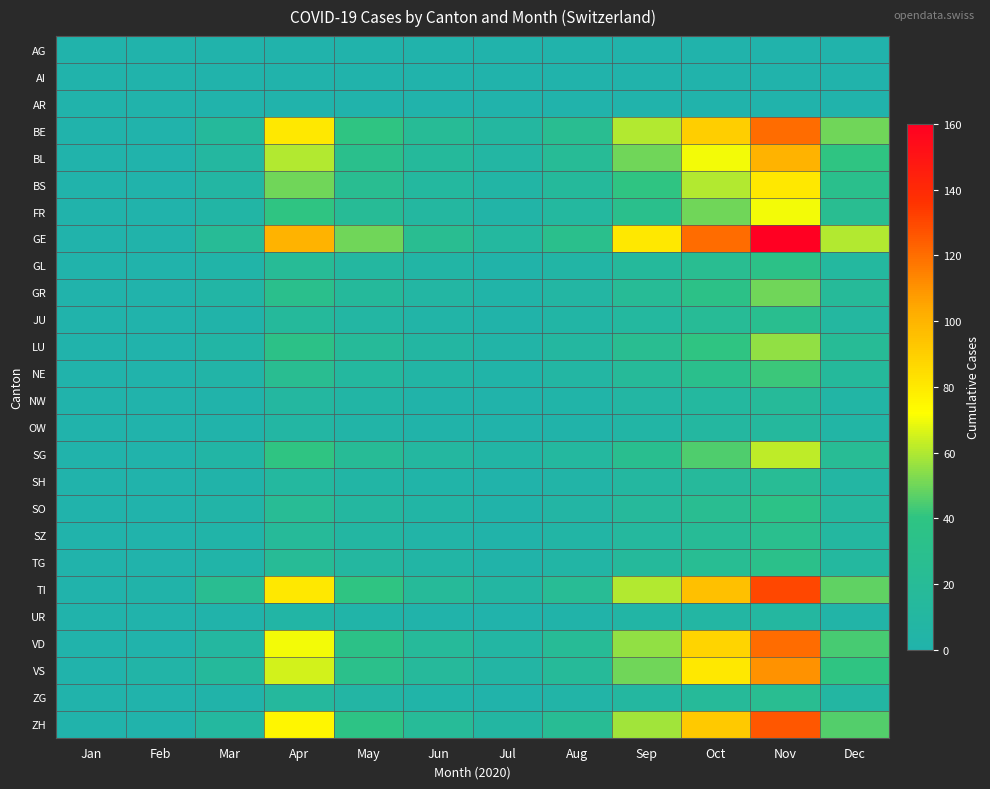

What is the greatest value displayed?

160